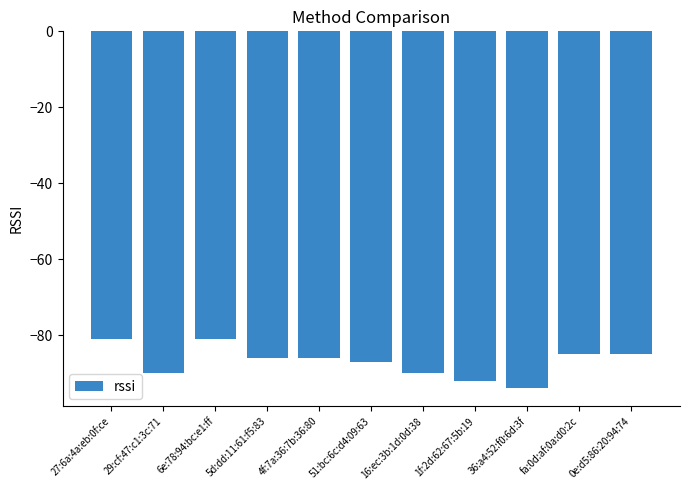

Does the chart contain stacked bars?

No